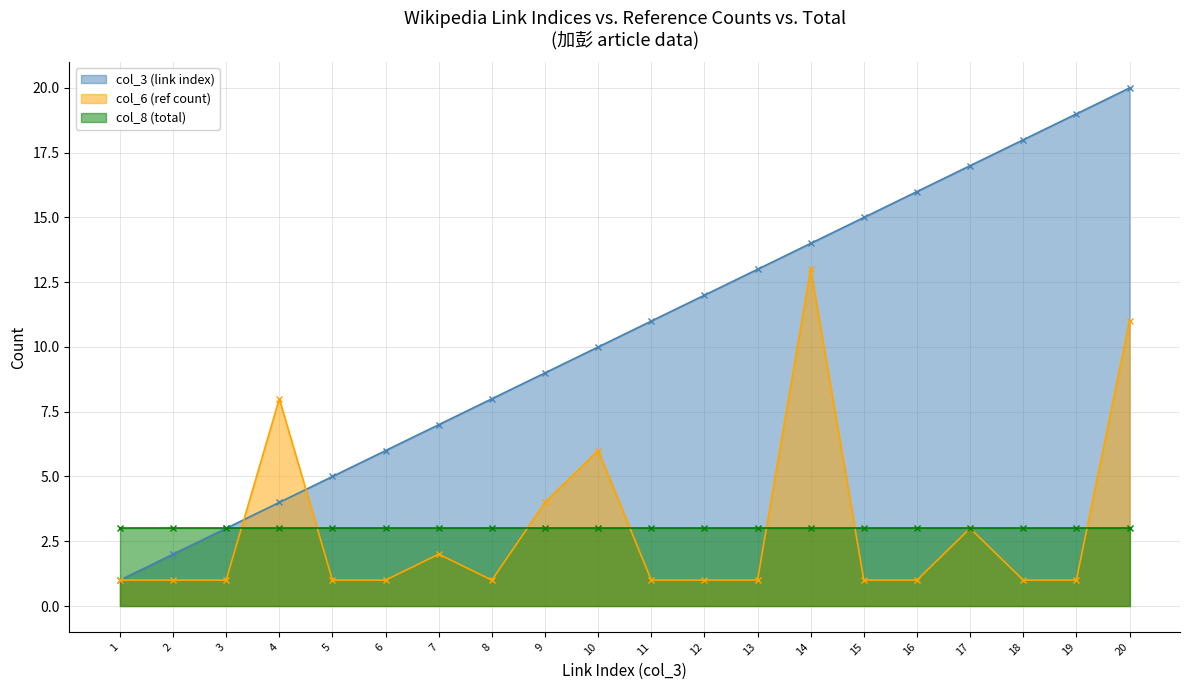

Which has a higher value, 10 or 13?

13